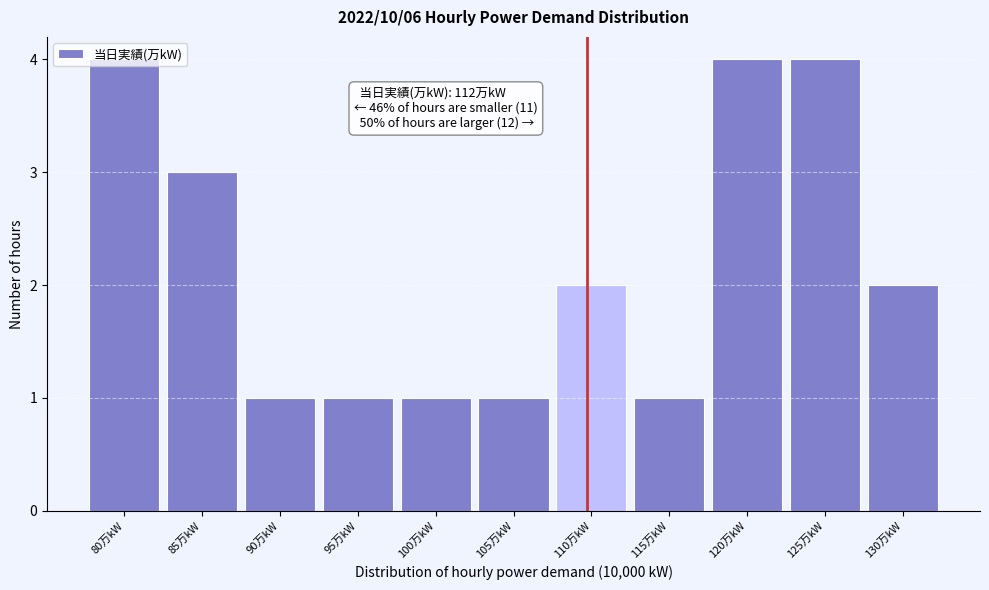

What position from the left is 115万kW?

8